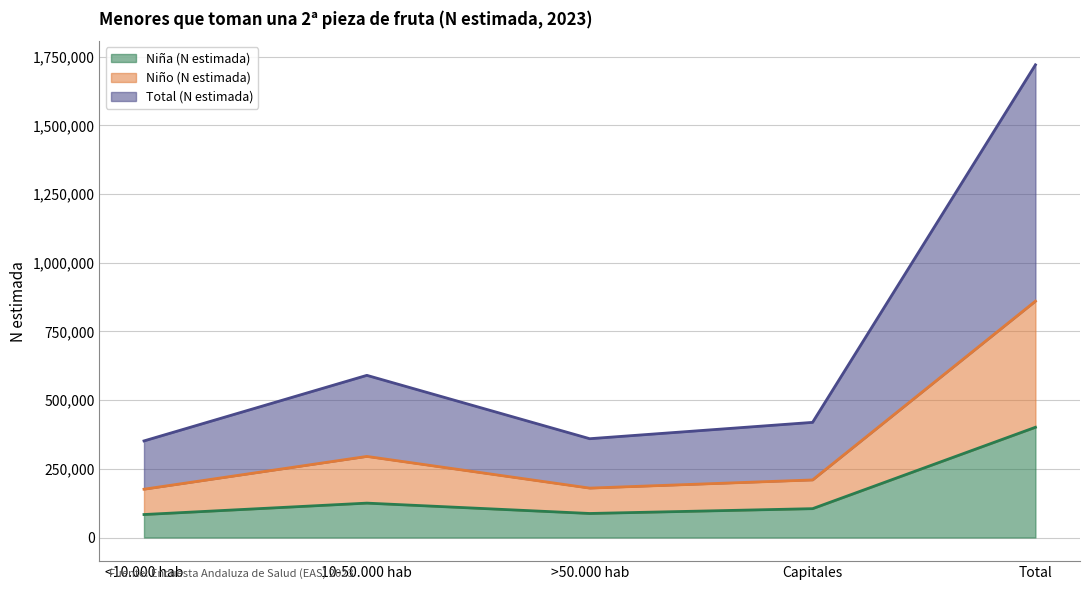

What is the minimum value for Niña (N estimada)?

83625